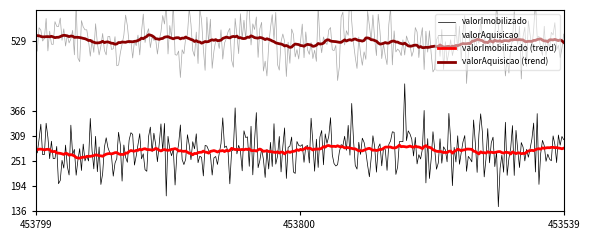

What is the label of the 2nd point from the left?

453800